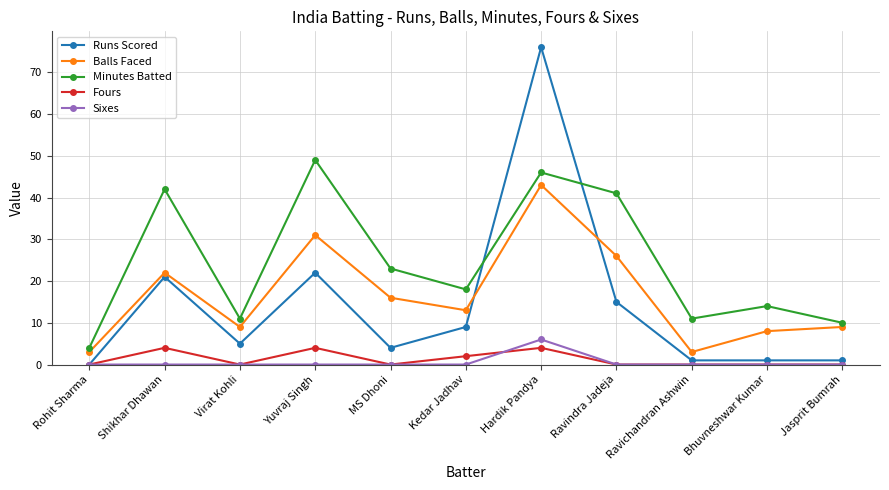

True or false: Fours and Balls Faced intersect in this chart.

False